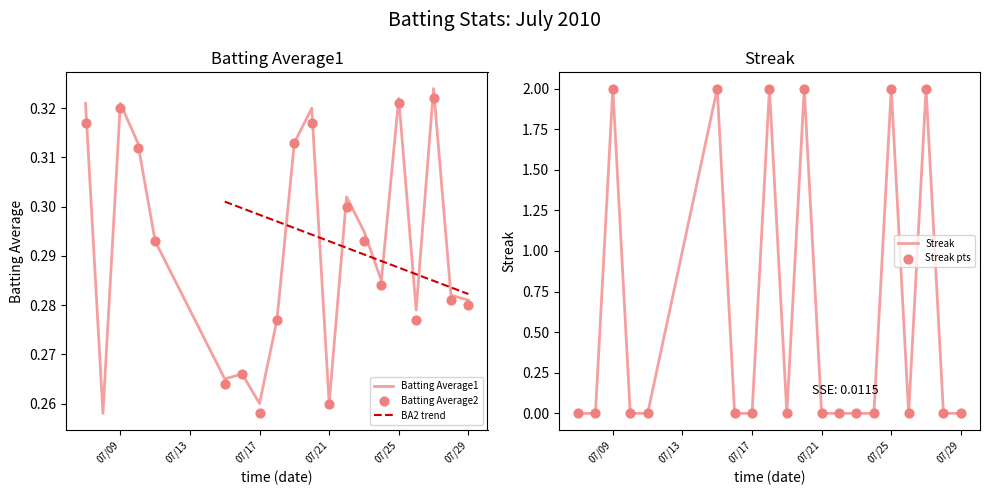

Is it true that Batting Average1 equals 0.2 at 07/25?

False